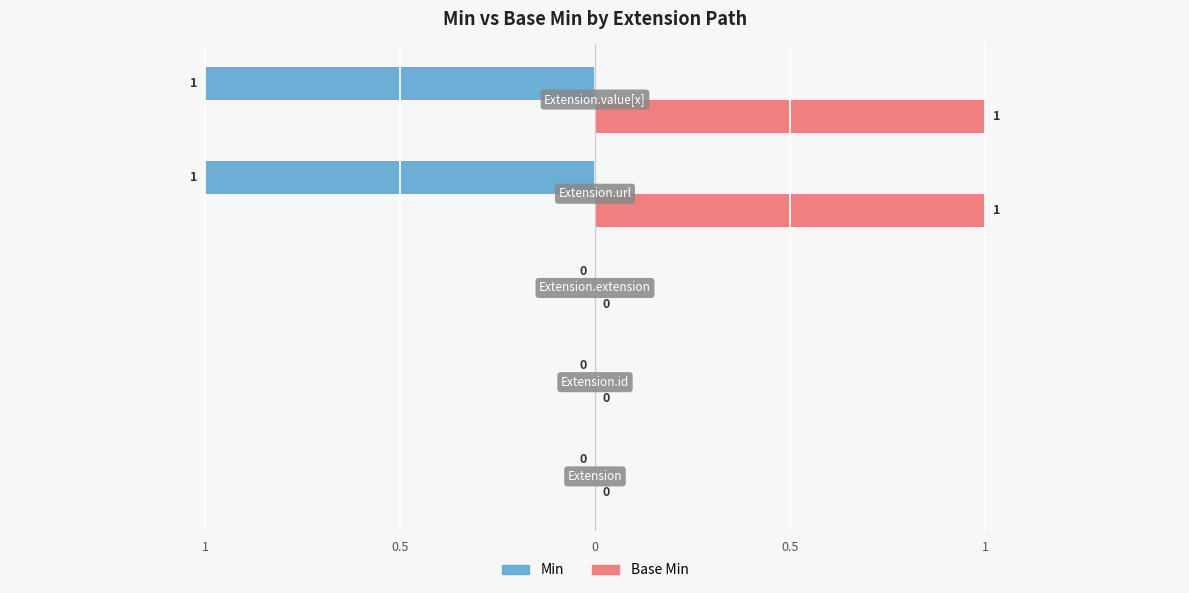

Reading right to left, extract all data points from this chart.

Min: 1=-1	0.5=-1	0=0	0.5=0	1=0
Base Min: 1=1	0.5=1	0=0	0.5=0	1=0